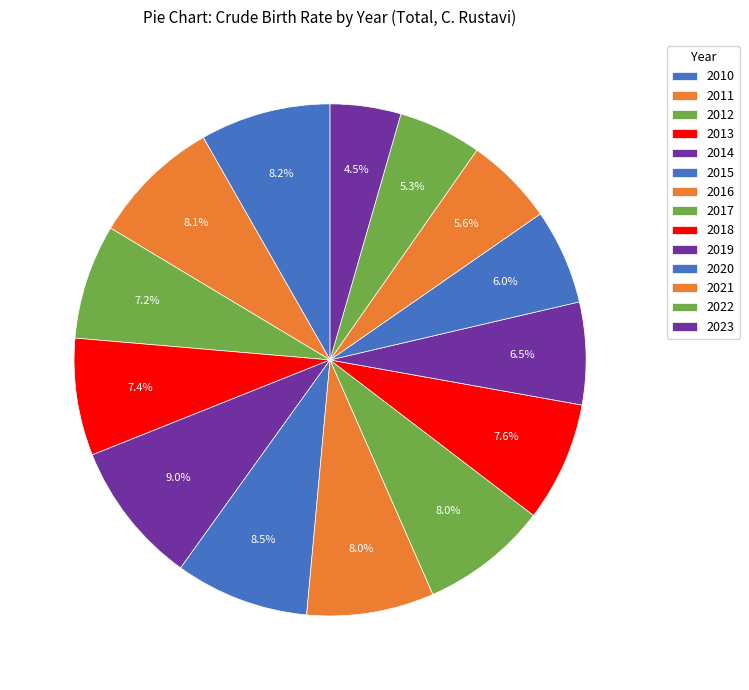

Combined, do 2015 and 2022 account for over 50%?

No